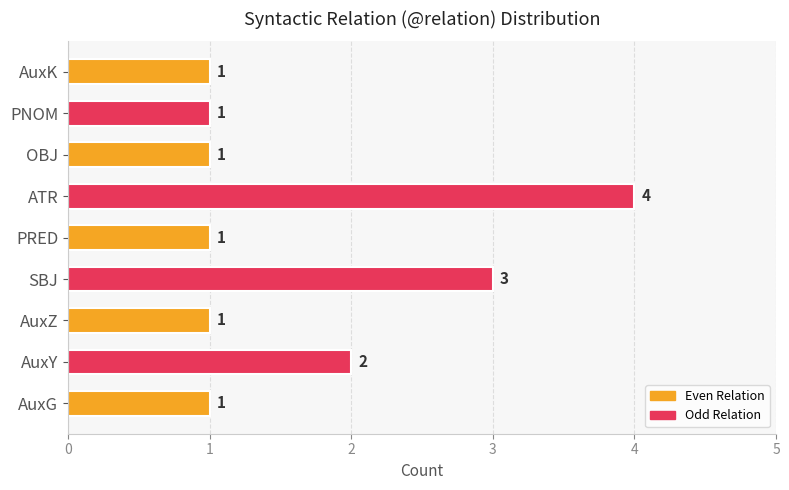

Reading bottom to top, extract all data points from this chart.

AuxG=1	AuxY=2	AuxZ=1	SBJ=3	PRED=1	ATR=4	OBJ=1	PNOM=1	AuxK=1